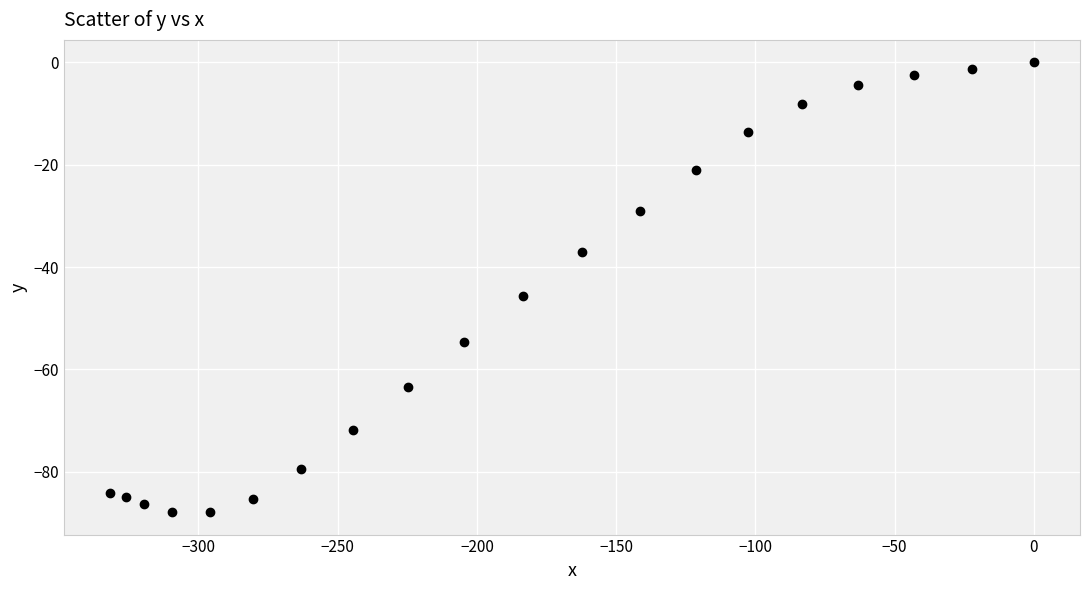

What is the range of Y values (max minus min)?

87.9